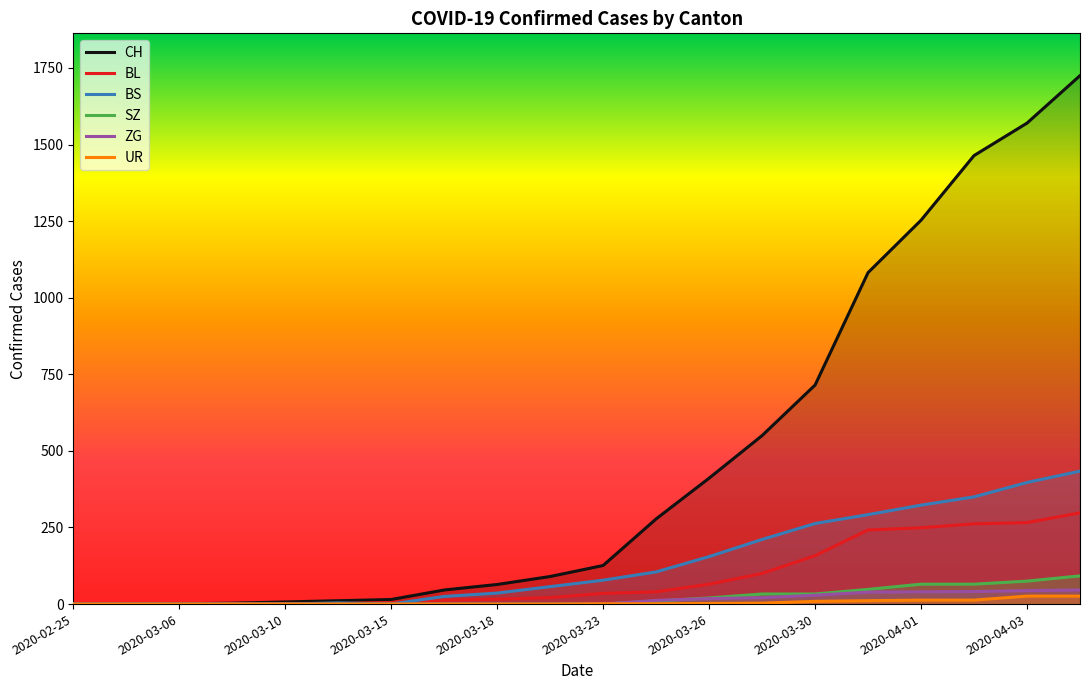

What position from the left is 2020-03-28?

14